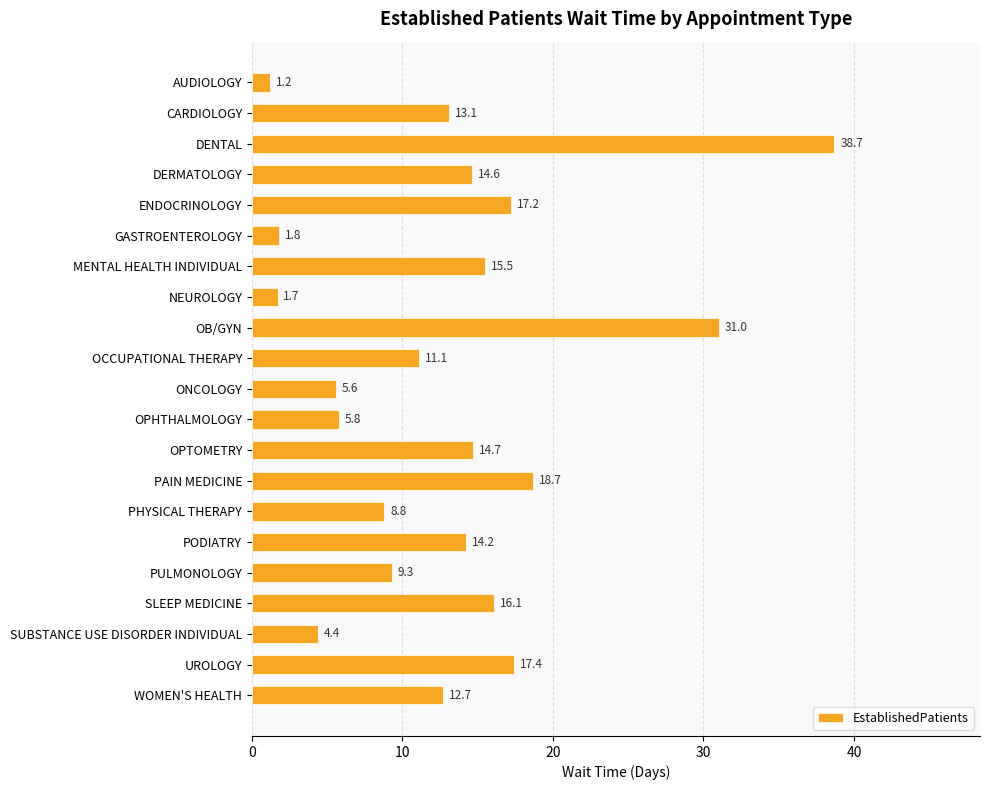

What is the change in value from NEUROLOGY to SLEEP MEDICINE?

+14.4